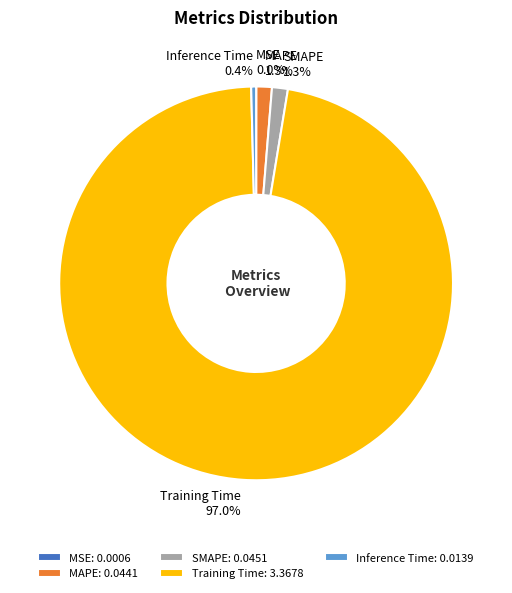

Between SMAPE and Inference Time, which is larger?

SMAPE